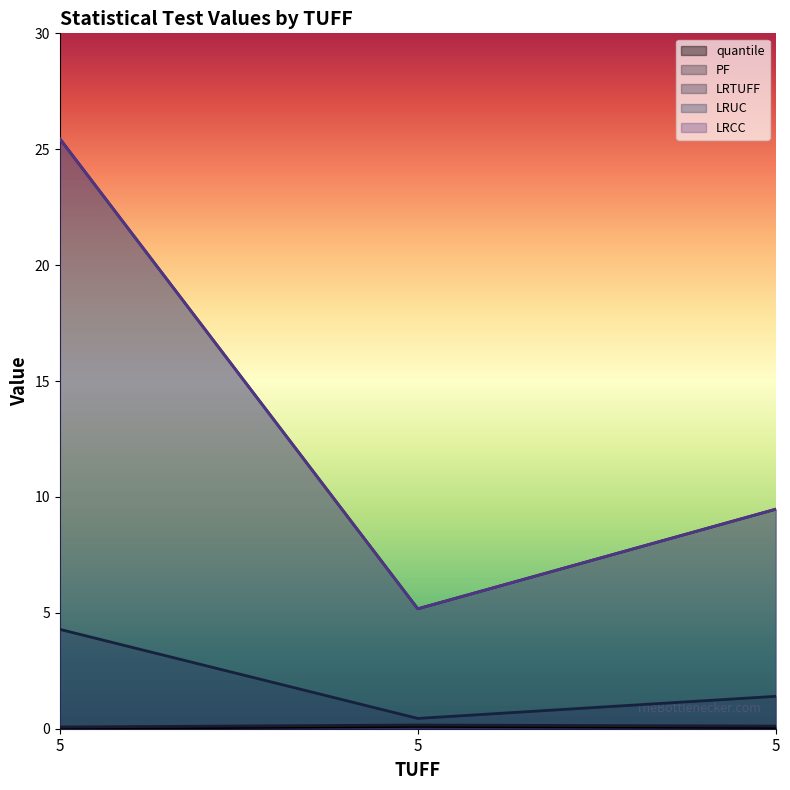

Reading left to right, transcribe all the data shown in this chart.

quantile: 5=0.0	5=0.1	5=0.1
PF: 5=0.1	5=0.2	5=0.1
LRTUFF: 5=4.3	5=0.4	5=1.4
LRUC: 5=25.5	5=5.2	5=9.5
LRCC: 5=25.5	5=5.2	5=9.5